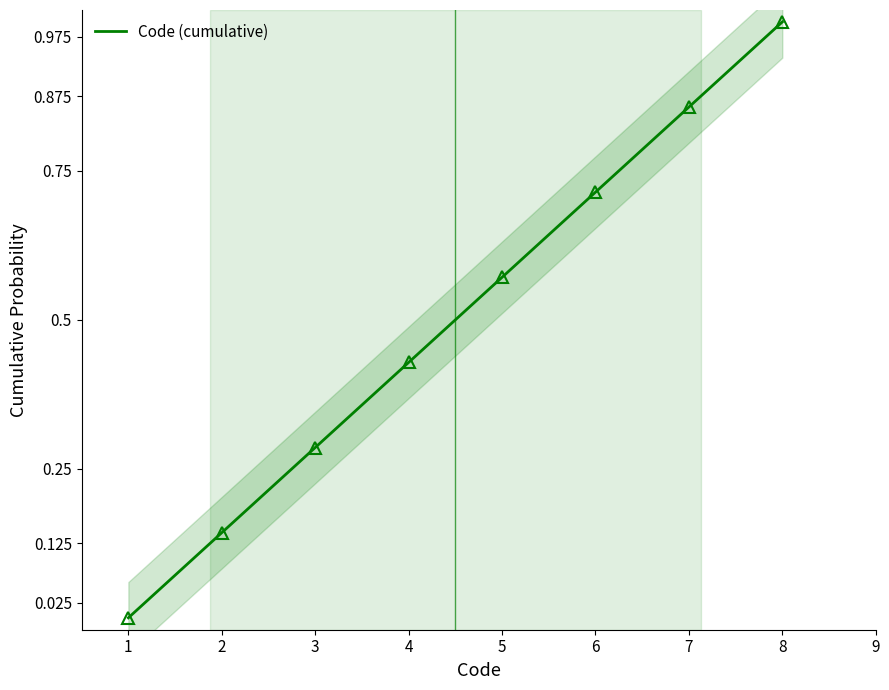

Between 7 and 8, which is larger?

8